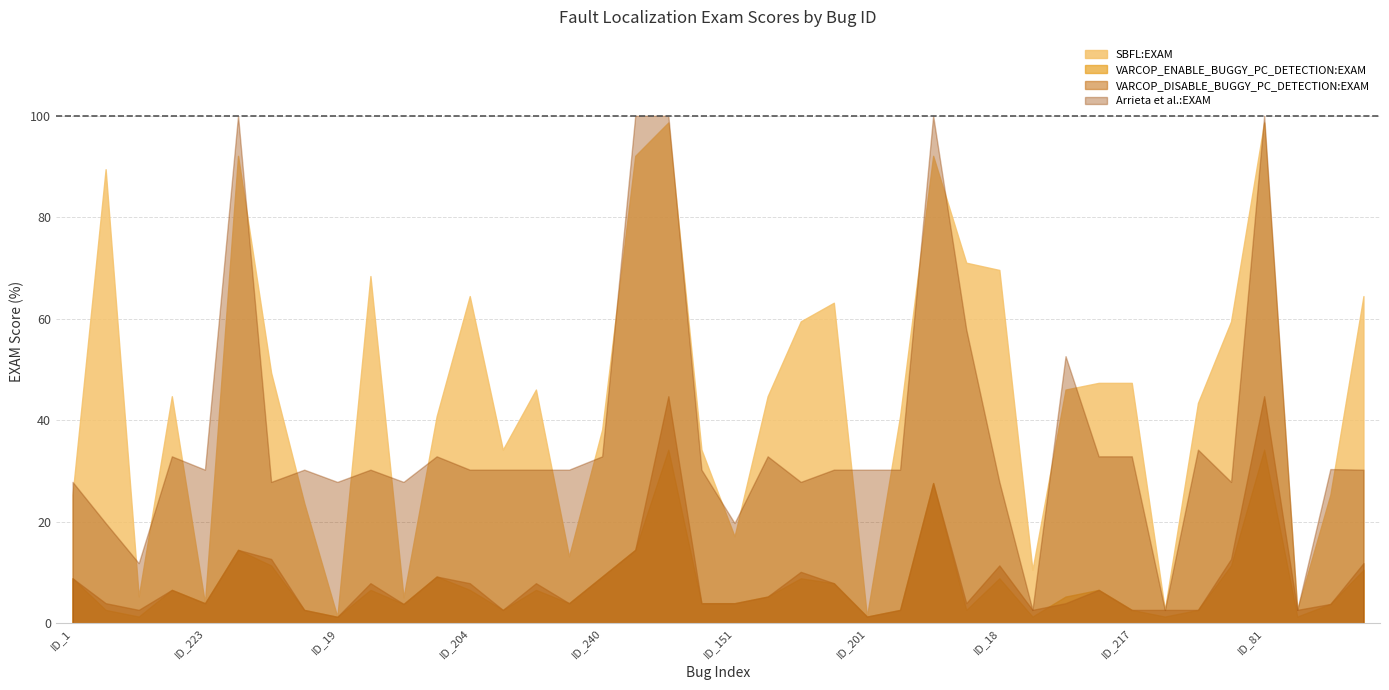

What is the lowest value of the SBFL:EXAM series?

1.3